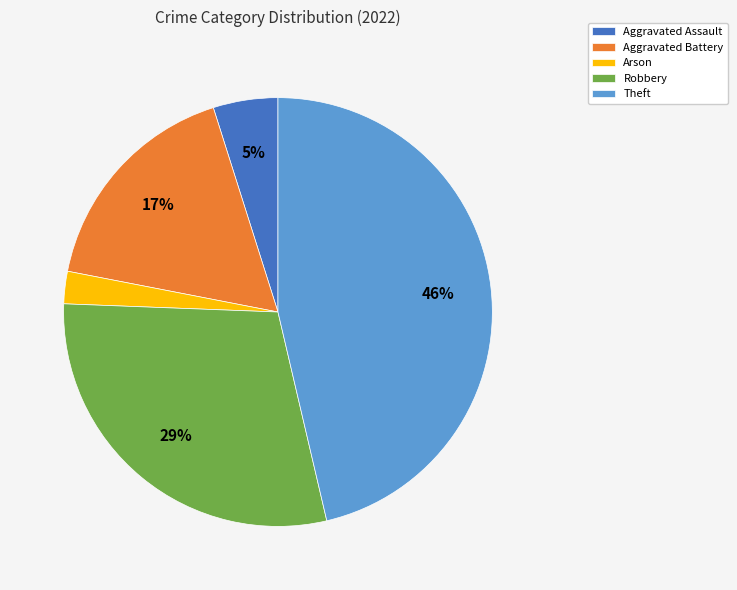

Is there any slice that represents more than half of the pie?

No